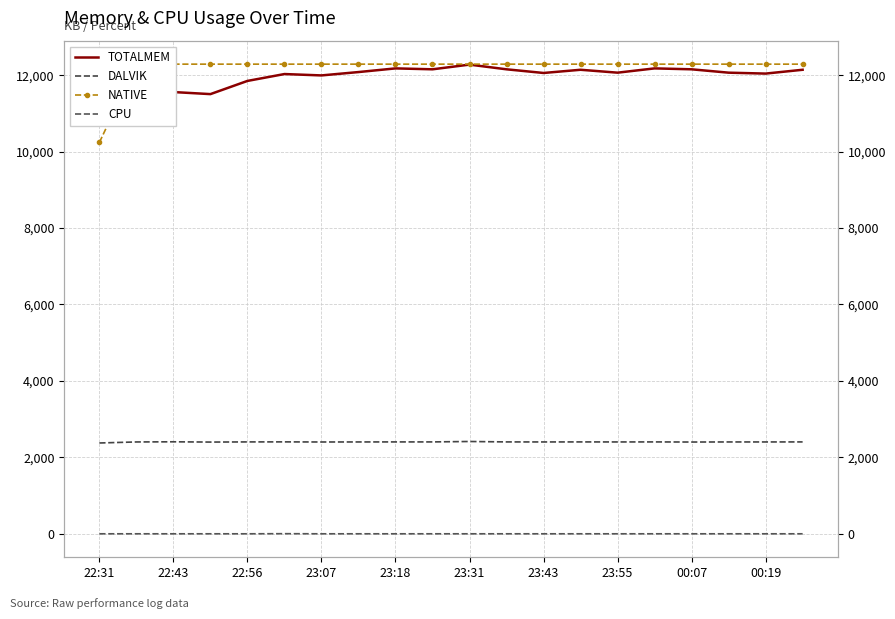

Which series has the widest spread of values?

NATIVE